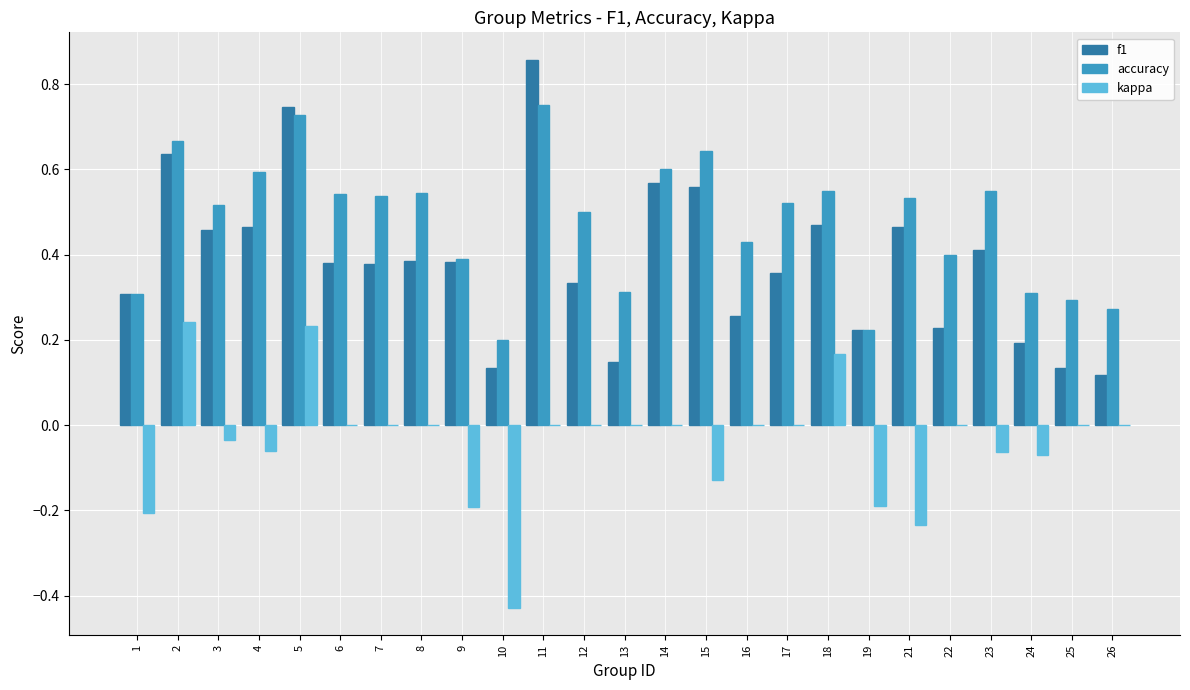

What is the sum of all f1 values?

9.6